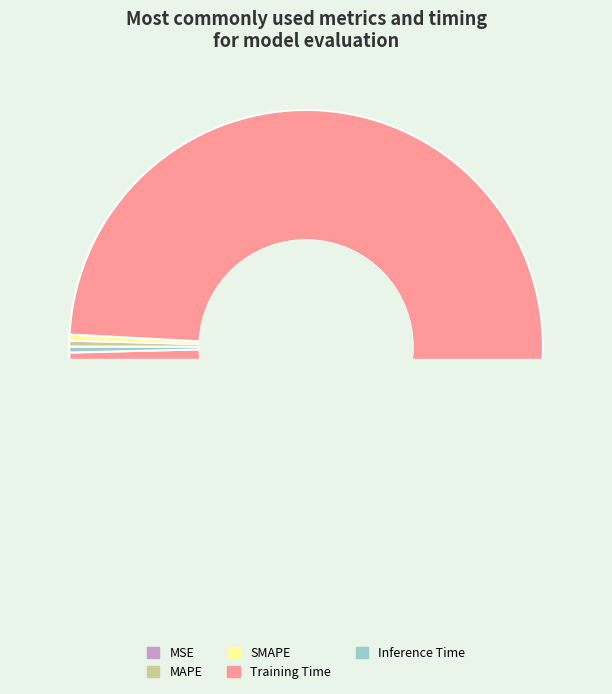

What is the smallest slice in the pie chart?

MSE